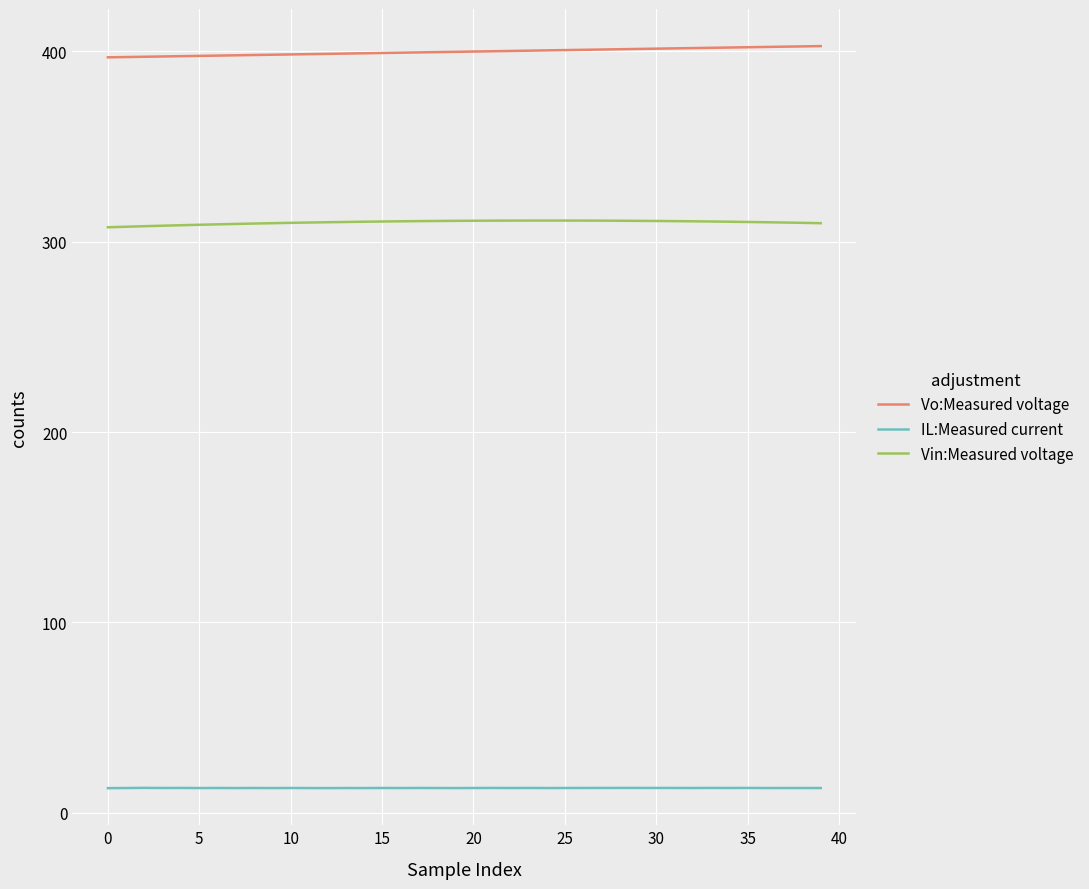

True or false: Vo:Measured voltage and Vin:Measured voltage intersect in this chart.

False